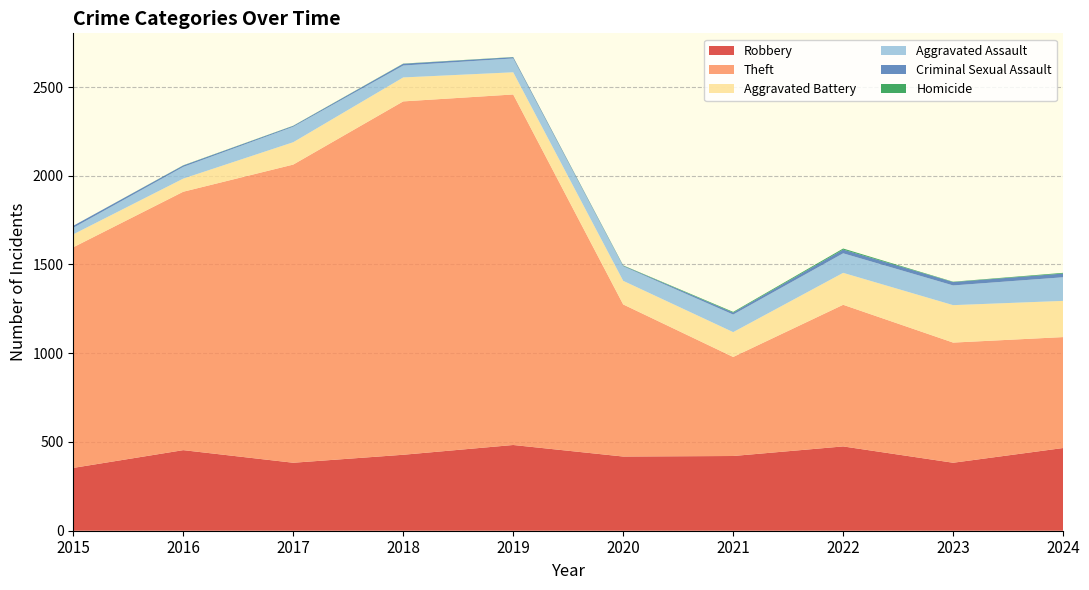

Reading right to left, transcribe all the data shown in this chart.

Robbery: 2024=466	2023=383	2022=475	2021=421	2020=418	2019=483	2018=428	2017=383	2016=454	2015=354
Theft: 2024=625	2023=677	2022=798	2021=558	2020=857	2019=1975	2018=1991	2017=1680	2016=1456	2015=1243
Aggravated Battery: 2024=204	2023=211	2022=180	2021=140	2020=133	2019=125	2018=135	2017=126	2016=74	2015=73
Aggravated Assault: 2024=133	2023=111	2022=110	2021=99	2020=82	2019=78	2018=67	2017=87	2016=66	2015=37
Criminal Sexual Assault: 2024=21	2023=19	2022=21	2021=11	2020=3	2019=7	2018=10	2017=5	2016=8	2015=11
Homicide: 2024=4	2023=2	2022=6	2021=4	2020=2	2019=1	2018=1	2017=1	2016=1	2015=0